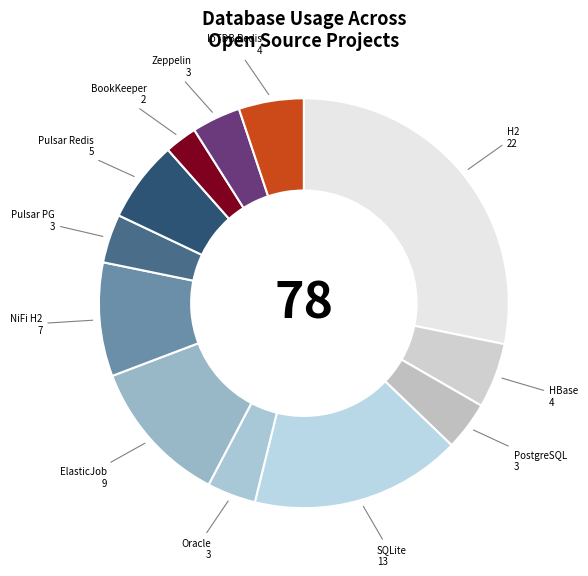

How many slices are in this pie chart?

12